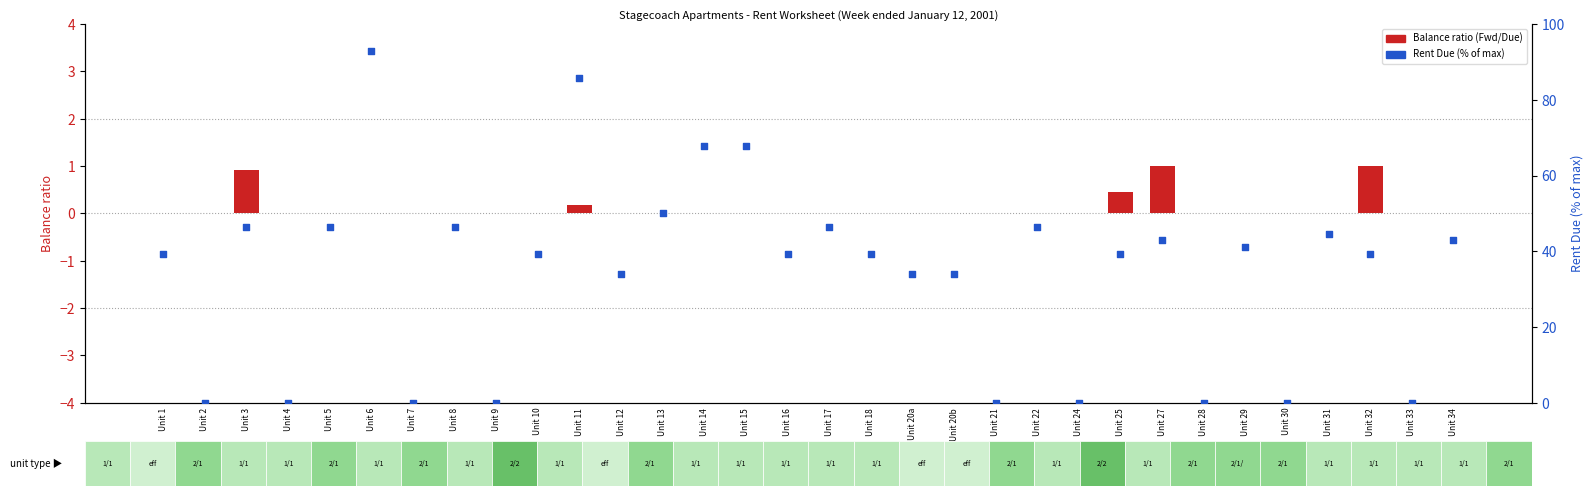

Which series has the widest spread of Y values?

Rent Due (% of max)